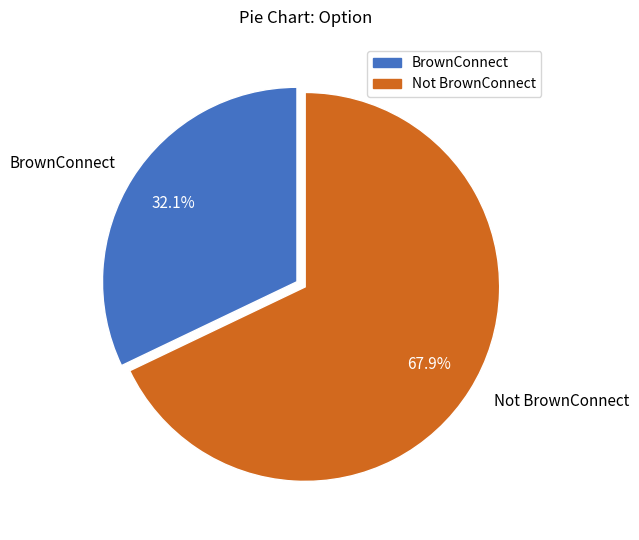

What is the ratio of the value at BrownConnect to the value at Not BrownConnect?

0.5